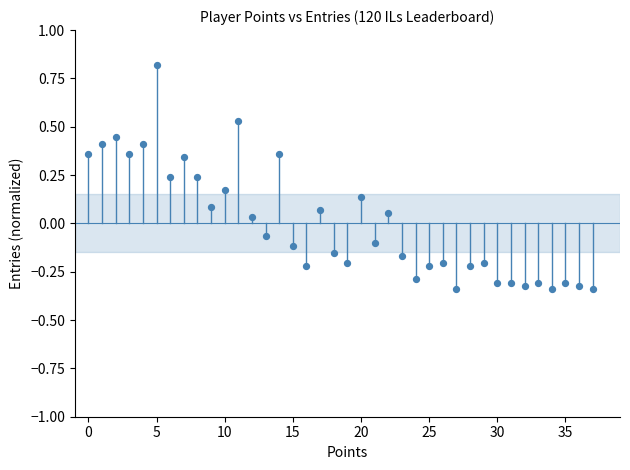

What is the range of Y values (max minus min)?

1.2